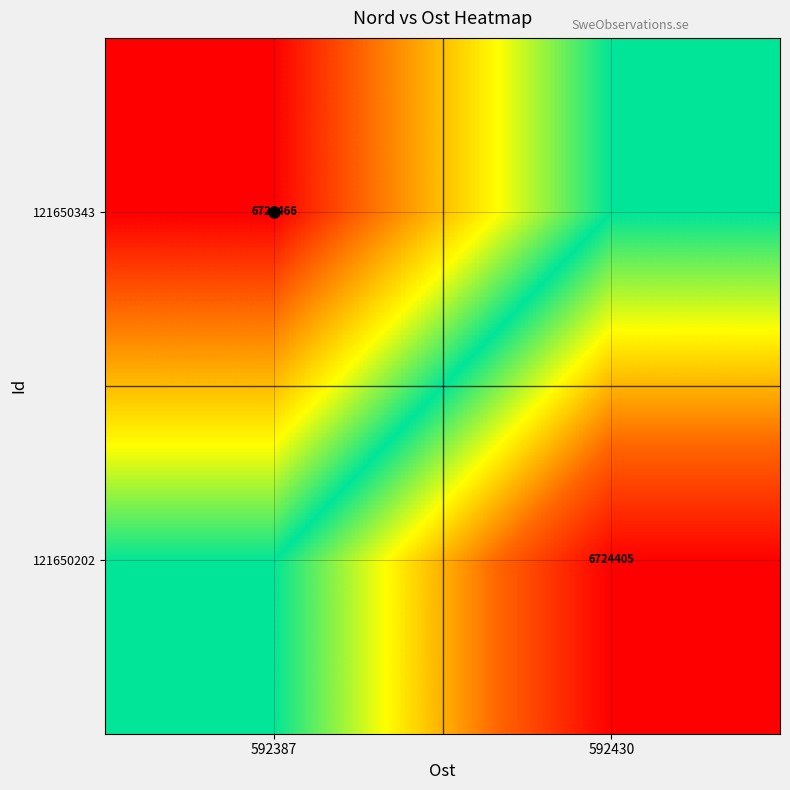

Is it true that 121650202 equals 6724435.5 at 592387?

True